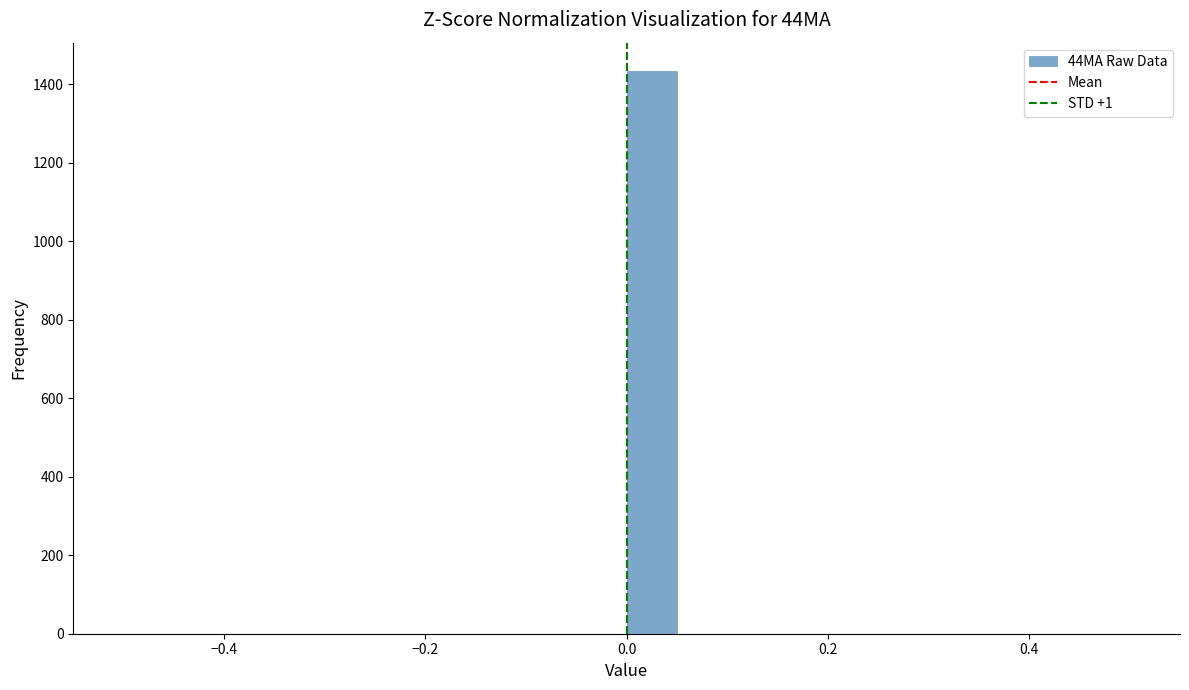

Around what value on the x-axis is the tallest bar? Give the approximate position of its centre, as read against the axis.

0.02